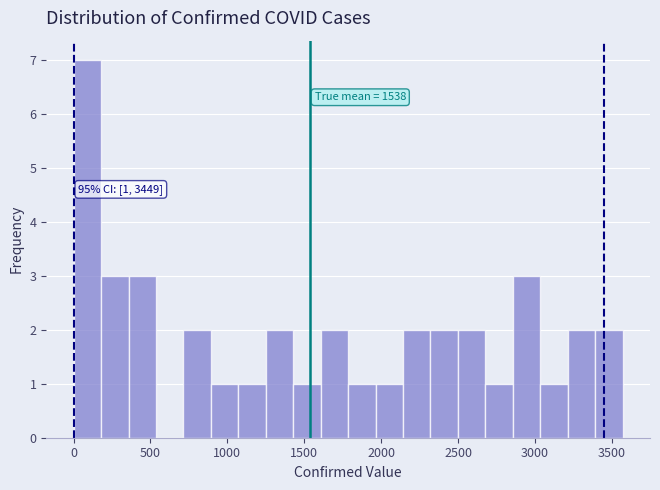

Read against the x-axis, roughly where is the centre of the tallest bar?

100